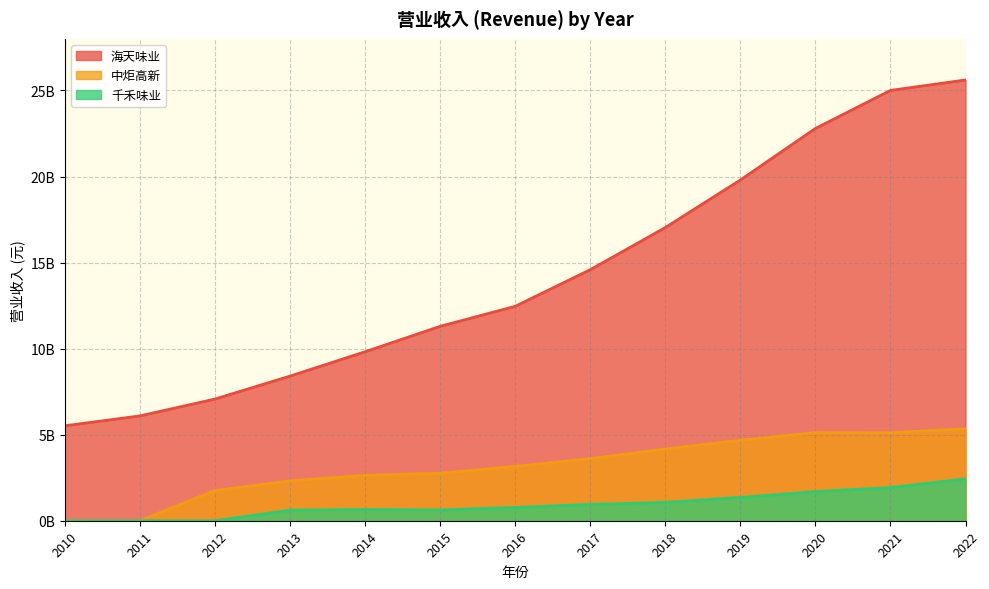

True or false: 中炬高新 has more than 2 interior local peaks.

False